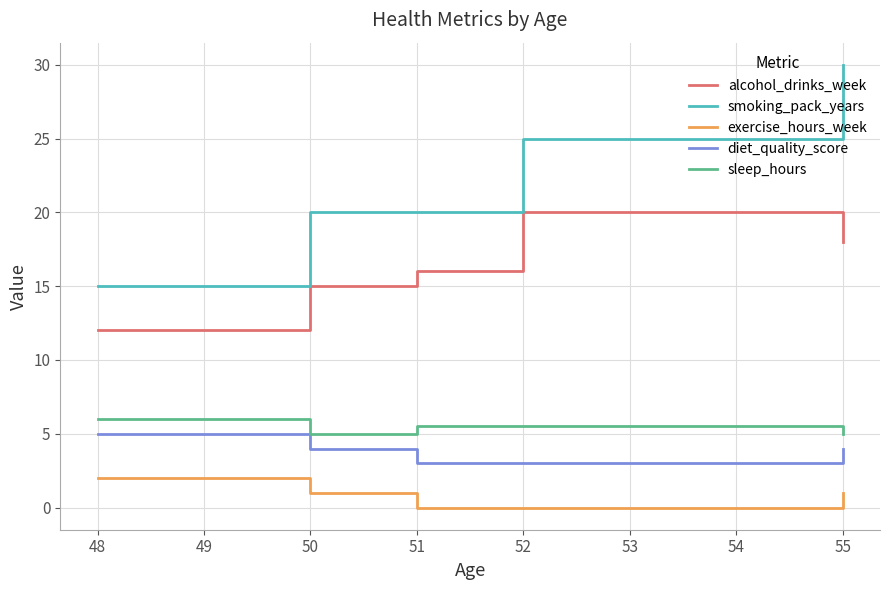

At which category does sleep_hours reach its first local valley?

50